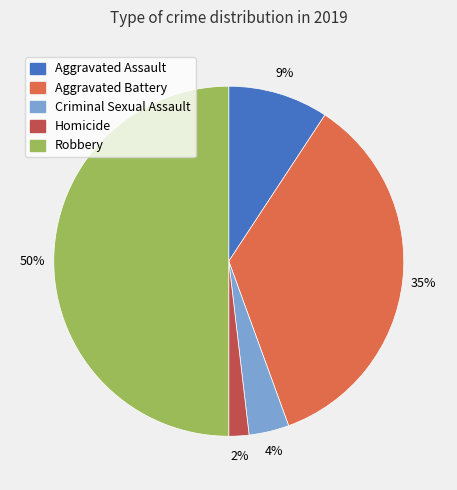

Rank the categories by value from highest to lowest.

Robbery, Aggravated Battery, Aggravated Assault, Criminal Sexual Assault, Homicide